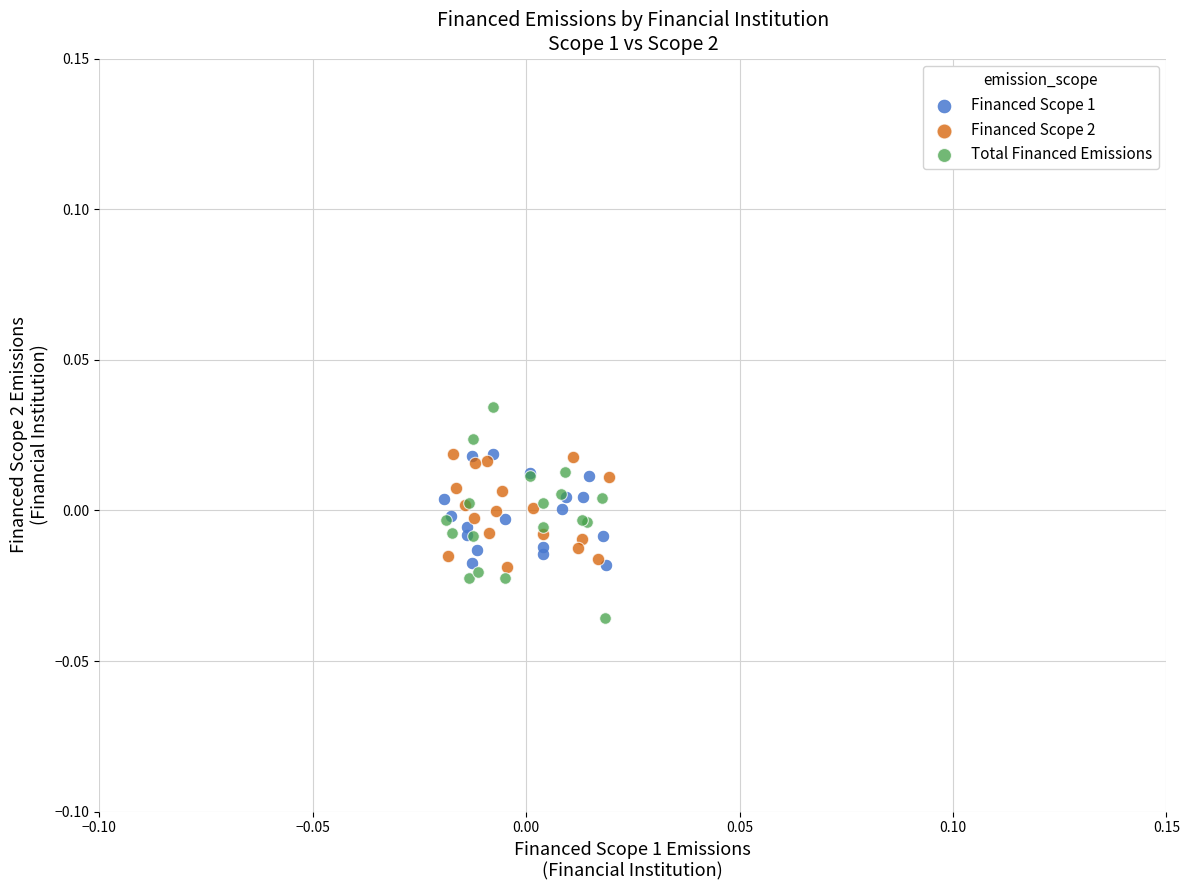

Which series contains the lowest Y value?

Total Financed Emissions